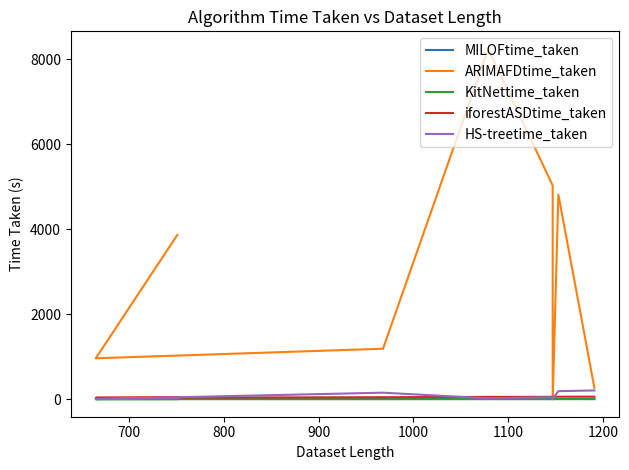

What is the value of the ARIMAFDtime_taken point at the 7th from the left?

4815.0